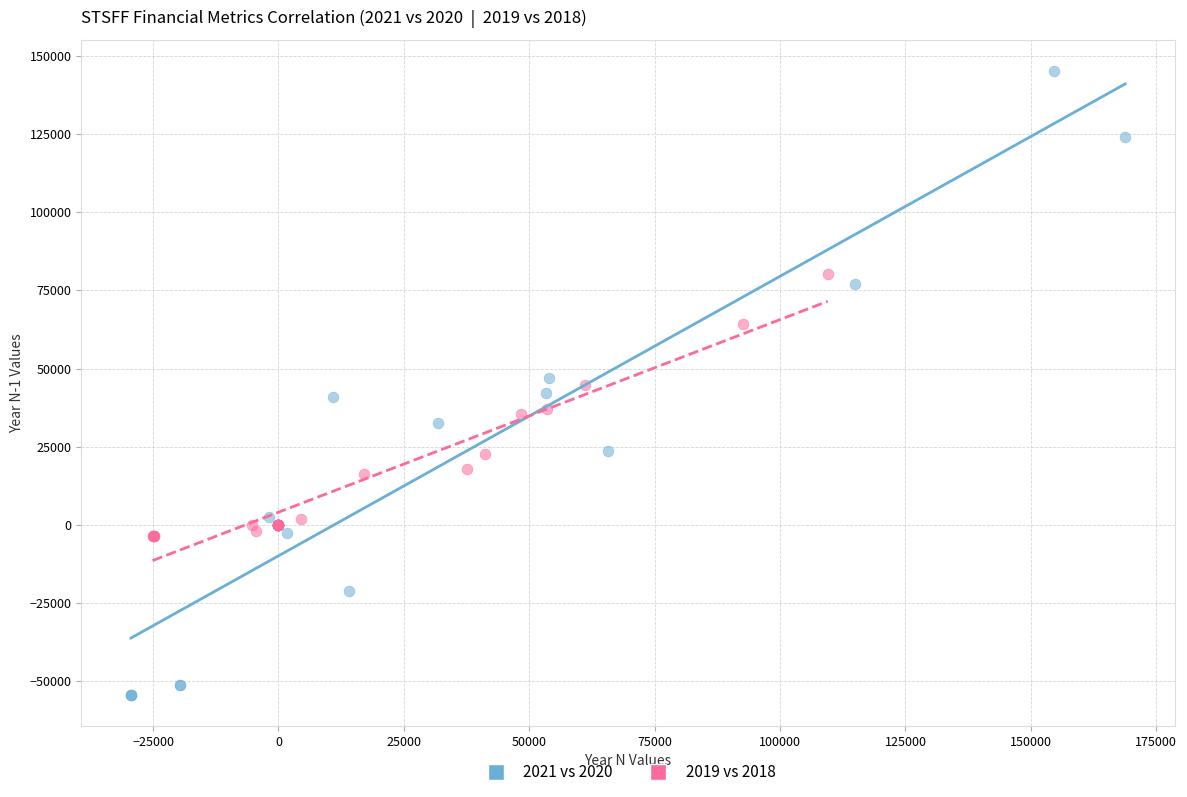

Which series contains the lowest Y value?

2021 vs 2020